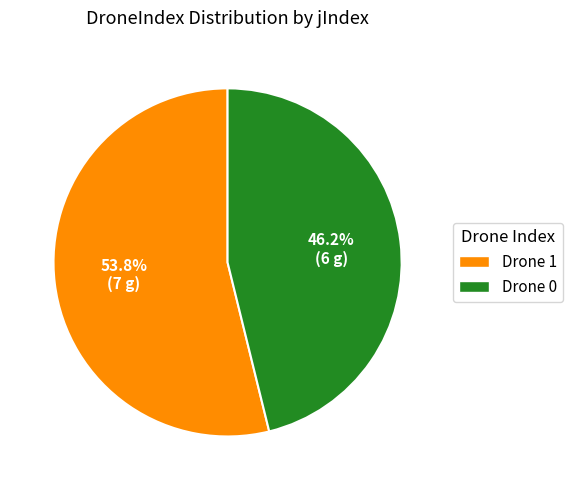

What is the majority slice?

Drone 1